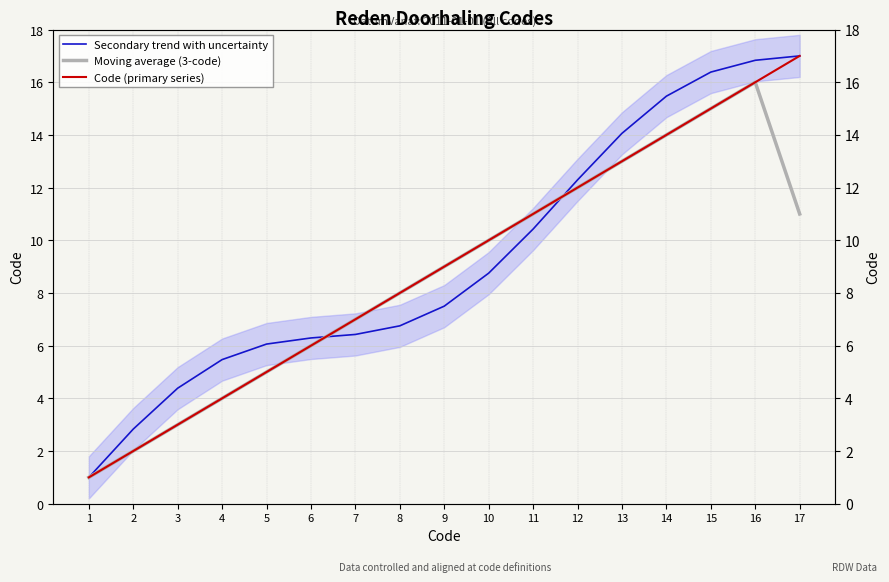

How many lines are shown in the chart?

3